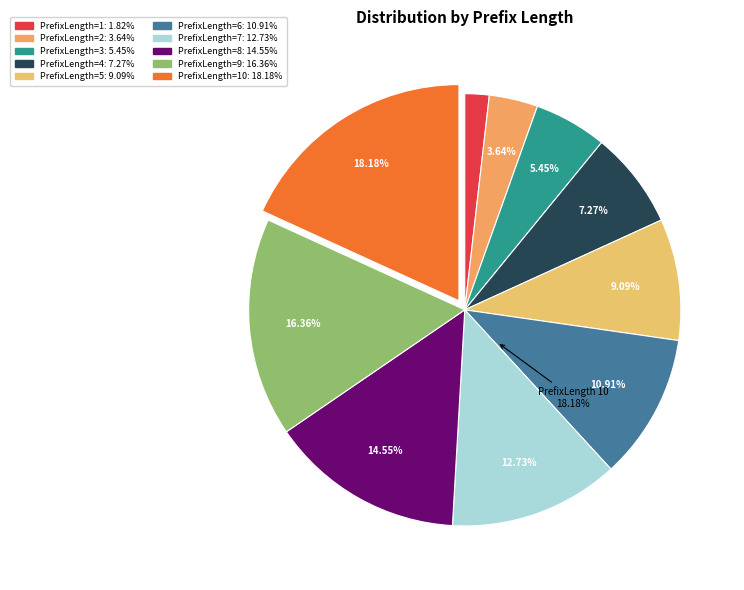

What is the change in value from 3 to 6?

+3